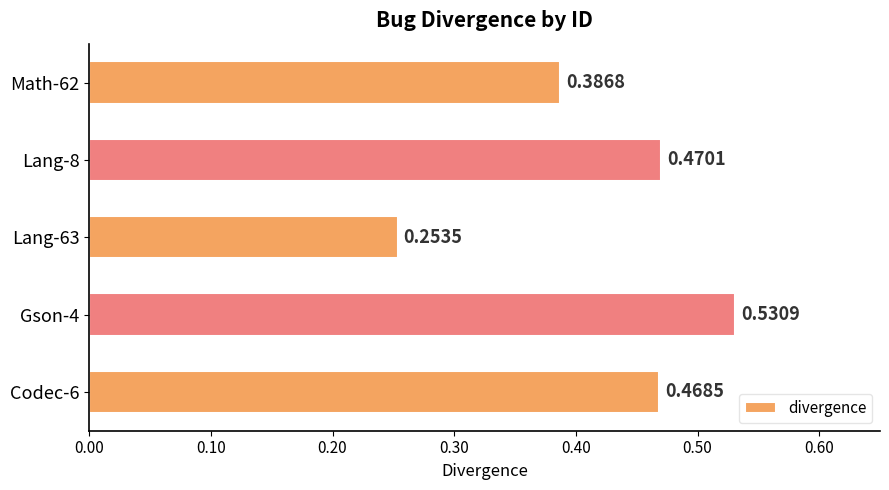

List the labels in order of value, largest first.

Gson-4, Lang-8, Codec-6, Math-62, Lang-63